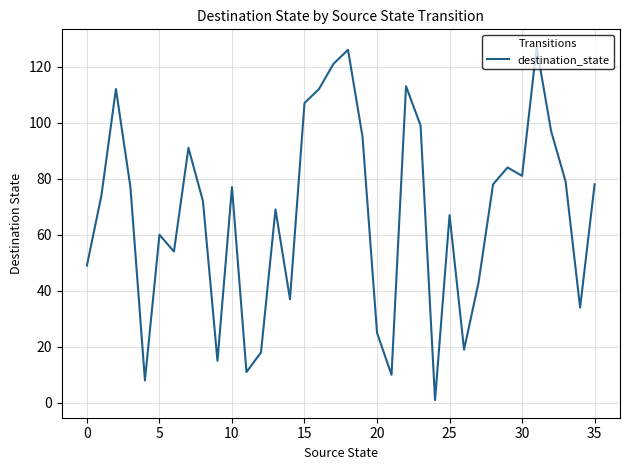

What is the greatest value displayed?

127